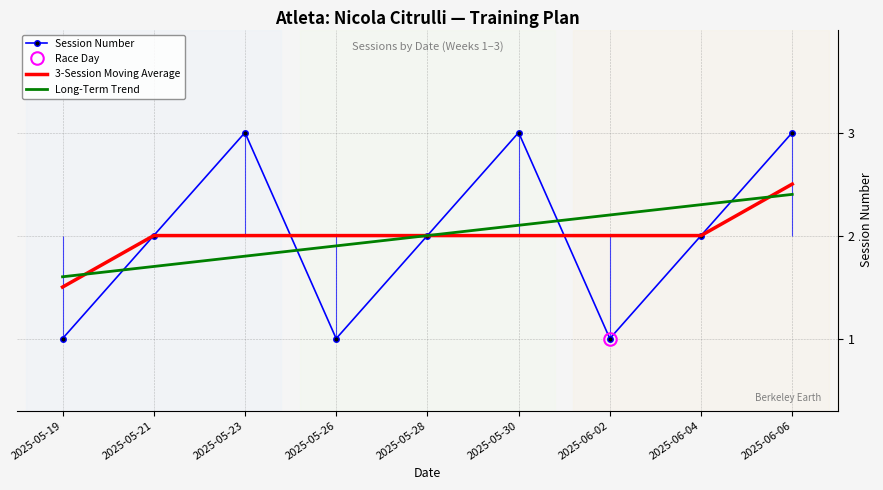

What position from the right is 2025-05-19?

9